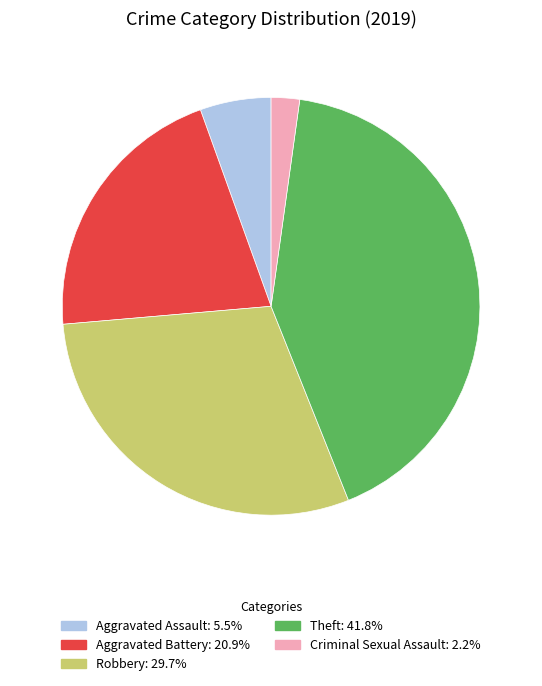

Count the number of slices in the pie.

5